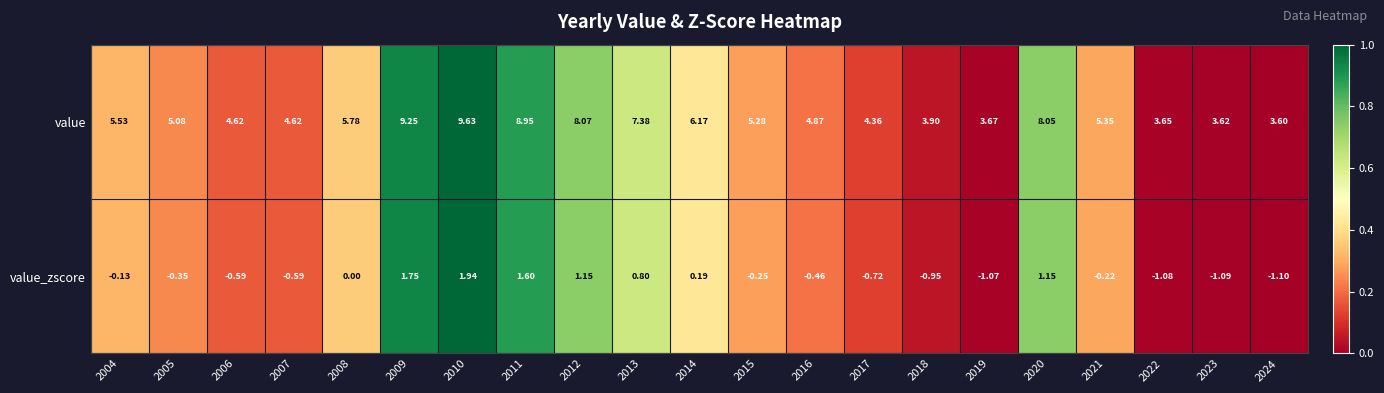

Rank the series at 2015 from highest to lowest value.

value, value_zscore